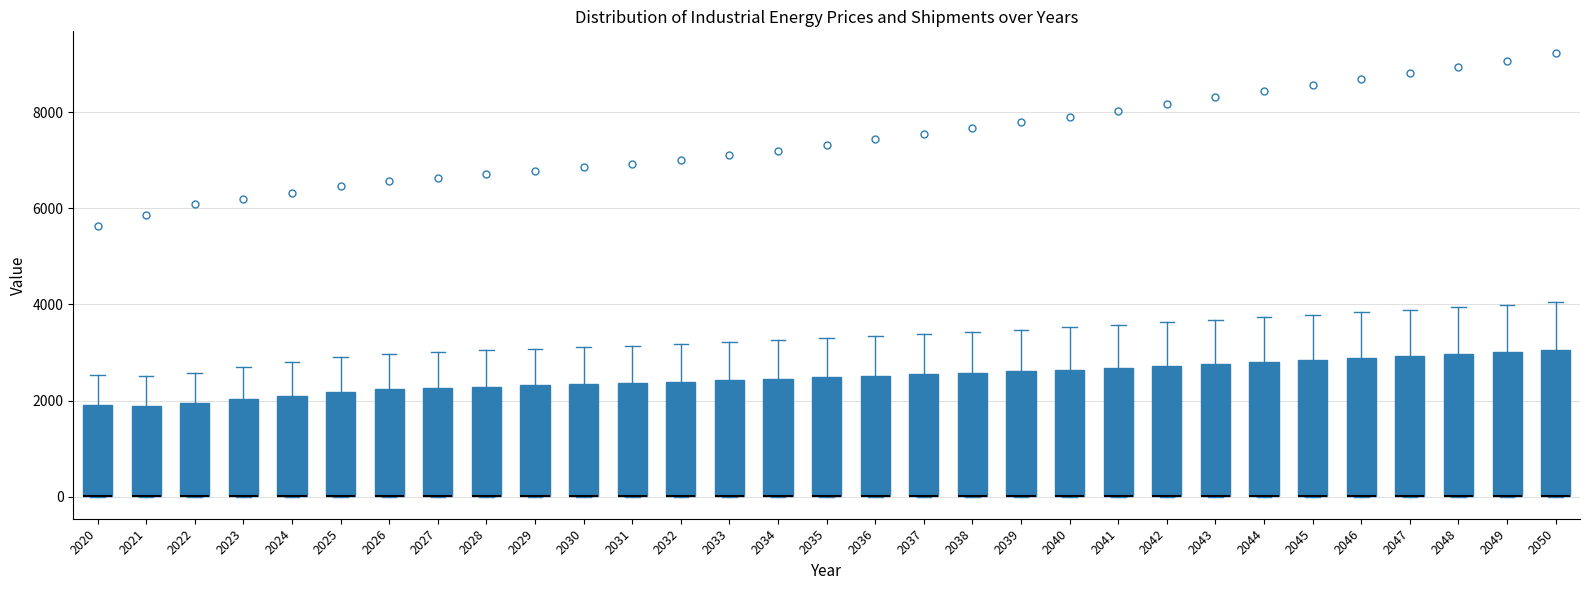

Reading left to right, transcribe this box plot: for each box, give where its median line is, the range the box spans, and where its two whiskers end, as read against the y-axis. The values are not printed on the chart, so give them approximately, as read against the axis.

2020: median 0 (drawn on the box's lower edge), box 0 to 2000, whiskers 0 to 2600
2021: median 0 (drawn on the box's lower edge), box 0 to 1800, whiskers 0 to 2600
2022: median 0 (drawn on the box's lower edge), box 0 to 2000, whiskers 0 to 2600
2023: median 0 (drawn on the box's lower edge), box 0 to 2000, whiskers 0 to 2600
2024: median 0 (drawn on the box's lower edge), box 0 to 2200, whiskers 0 to 2800
2025: median 0 (drawn on the box's lower edge), box 0 to 2200, whiskers 0 to 2800
2026: median 0 (drawn on the box's lower edge), box 0 to 2200, whiskers 0 to 3000
2027: median 0 (drawn on the box's lower edge), box 0 to 2200, whiskers 0 to 3000
2028: median 0 (drawn on the box's lower edge), box 0 to 2200, whiskers 0 to 3000
2029: median 0 (drawn on the box's lower edge), box 0 to 2400, whiskers 0 to 3000
2030: median 0 (drawn on the box's lower edge), box 0 to 2400, whiskers 0 to 3200
2031: median 0 (drawn on the box's lower edge), box 0 to 2400, whiskers 0 to 3200
2032: median 0 (drawn on the box's lower edge), box 0 to 2400, whiskers 0 to 3200
2033: median 0 (drawn on the box's lower edge), box 0 to 2400, whiskers 0 to 3200
2034: median 0 (drawn on the box's lower edge), box 0 to 2400, whiskers 0 to 3200
2035: median 0 (drawn on the box's lower edge), box 0 to 2400, whiskers 0 to 3400
2036: median 0 (drawn on the box's lower edge), box 0 to 2600, whiskers 0 to 3400
2037: median 0 (drawn on the box's lower edge), box 0 to 2600, whiskers 0 to 3400
2038: median 0 (drawn on the box's lower edge), box 0 to 2600, whiskers 0 to 3400
2039: median 0 (drawn on the box's lower edge), box 0 to 2600, whiskers 0 to 3400
2040: median 0 (drawn on the box's lower edge), box 0 to 2600, whiskers 0 to 3600
2041: median 0 (drawn on the box's lower edge), box 0 to 2600, whiskers 0 to 3600
2042: median 0 (drawn on the box's lower edge), box 0 to 2800, whiskers 0 to 3600
2043: median 0 (drawn on the box's lower edge), box 0 to 2800, whiskers 0 to 3600
2044: median 0 (drawn on the box's lower edge), box 0 to 2800, whiskers 0 to 3800
2045: median 0 (drawn on the box's lower edge), box 0 to 2800, whiskers 0 to 3800
2046: median 0 (drawn on the box's lower edge), box 0 to 2800, whiskers 0 to 3800
2047: median 0 (drawn on the box's lower edge), box 0 to 3000, whiskers 0 to 3800
2048: median 0 (drawn on the box's lower edge), box 0 to 3000, whiskers 0 to 4000
2049: median 0 (drawn on the box's lower edge), box 0 to 3000, whiskers 0 to 4000
2050: median 0 (drawn on the box's lower edge), box 0 to 3000, whiskers 0 to 4000